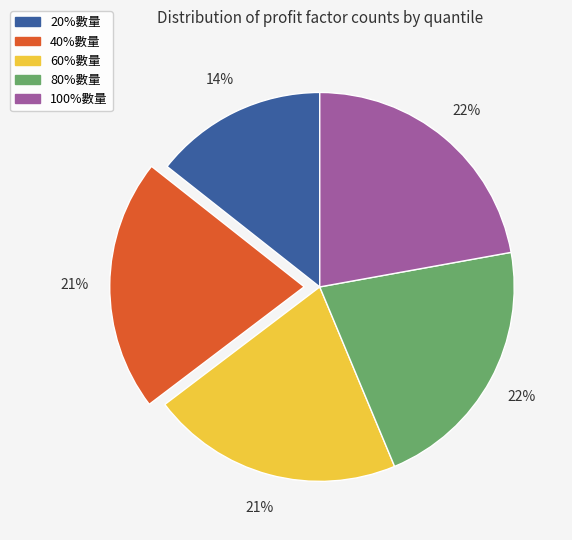

How many segments does this pie chart have?

5